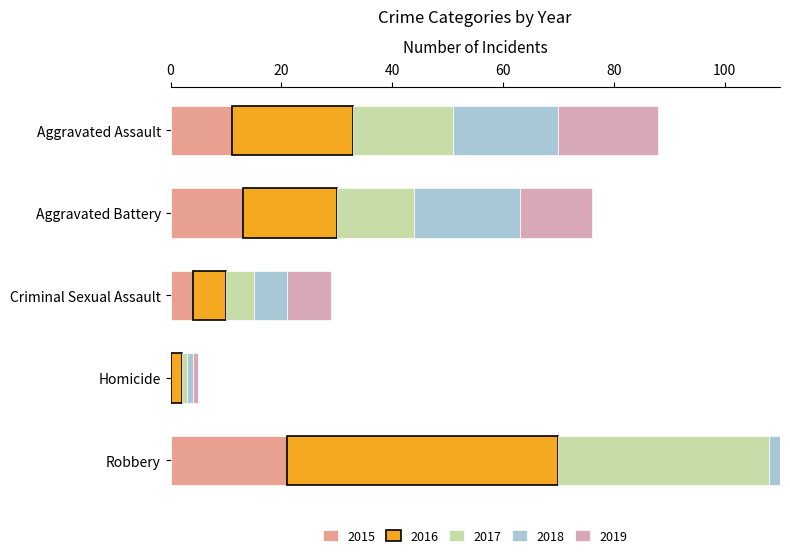

What is the total value across all series at Aggravated Assault?

88